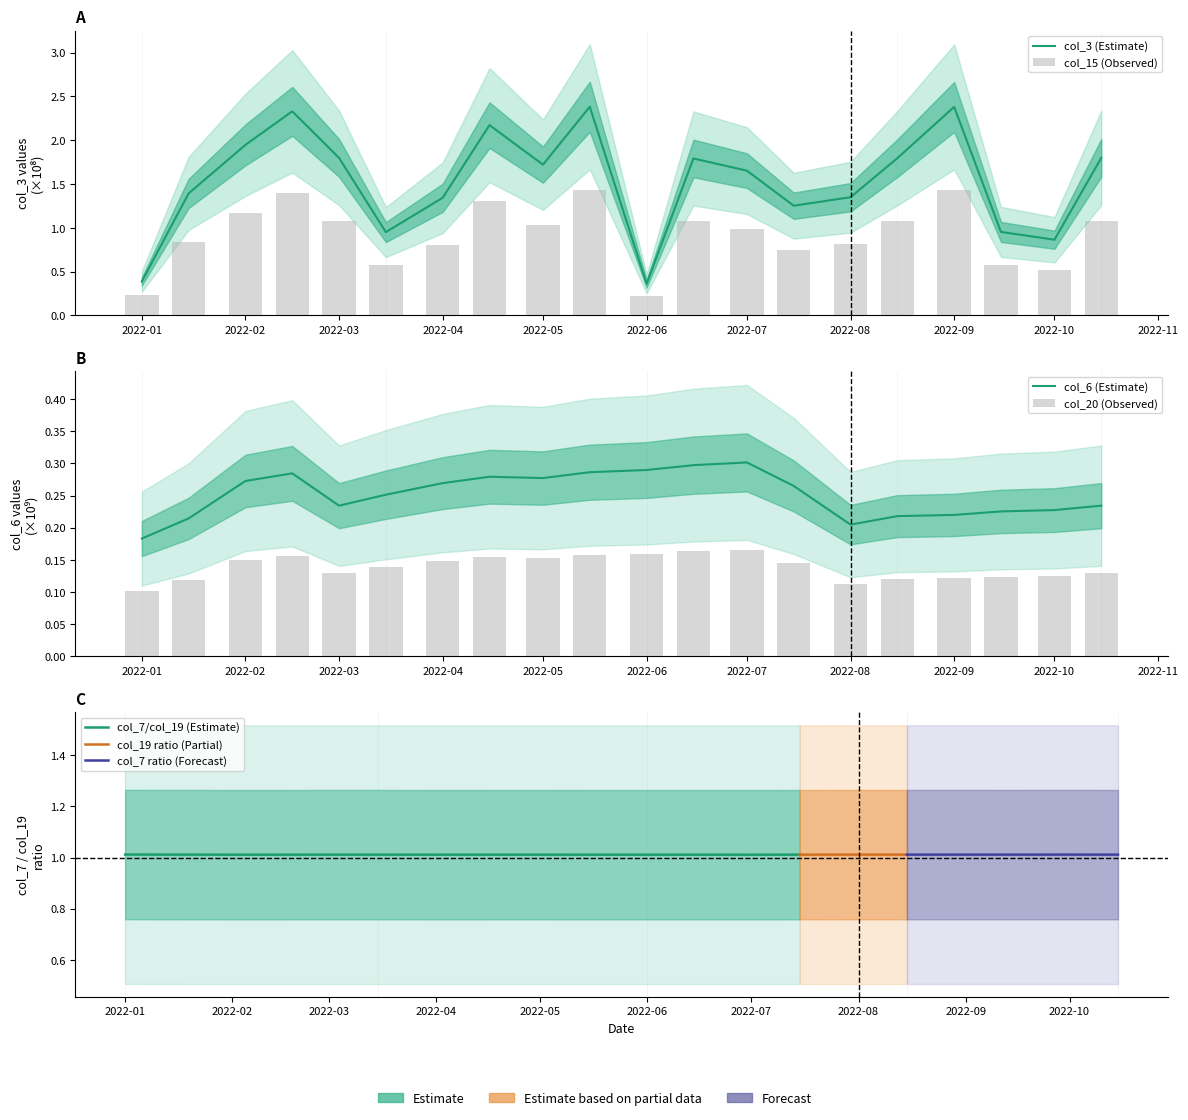

At how many categories does at least one series exceed 1?

15